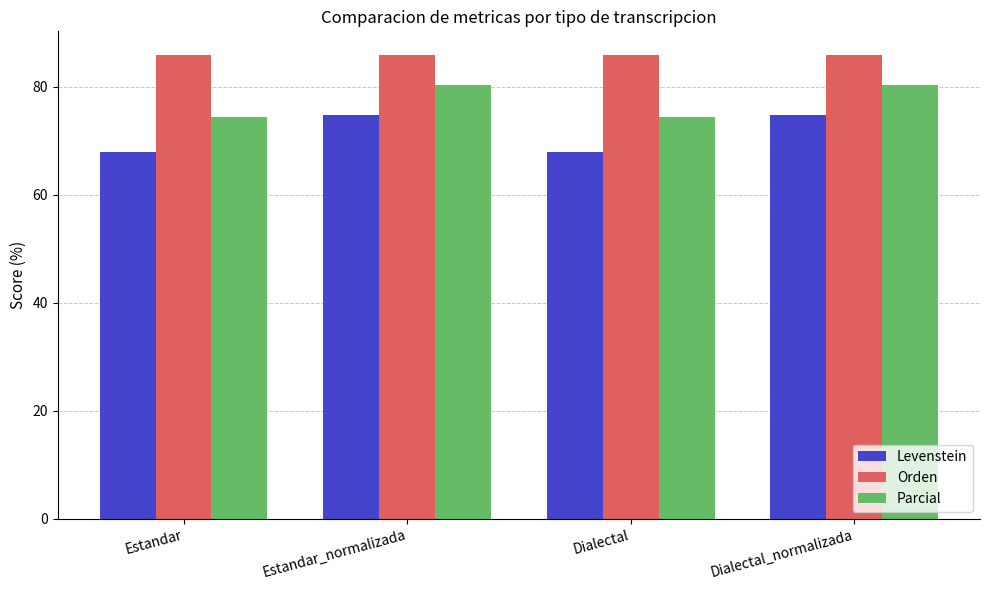

The value of Parcial at Estandar is 74.3. True or false?

True